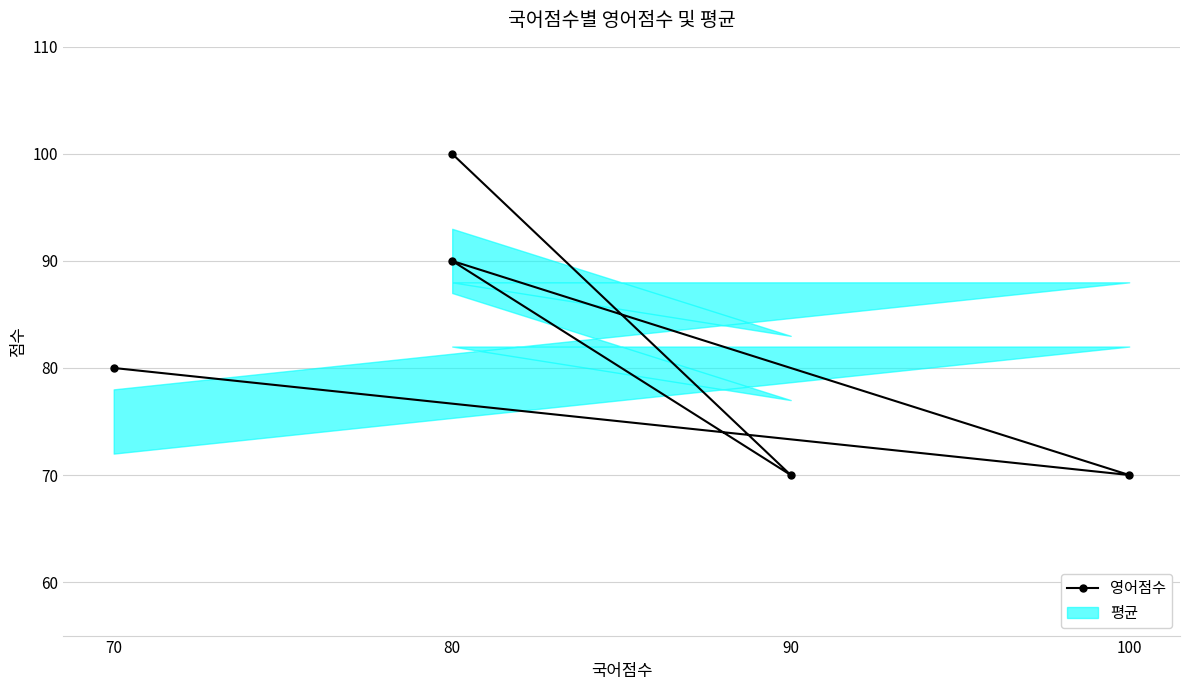

How many data points are less than 80?

2